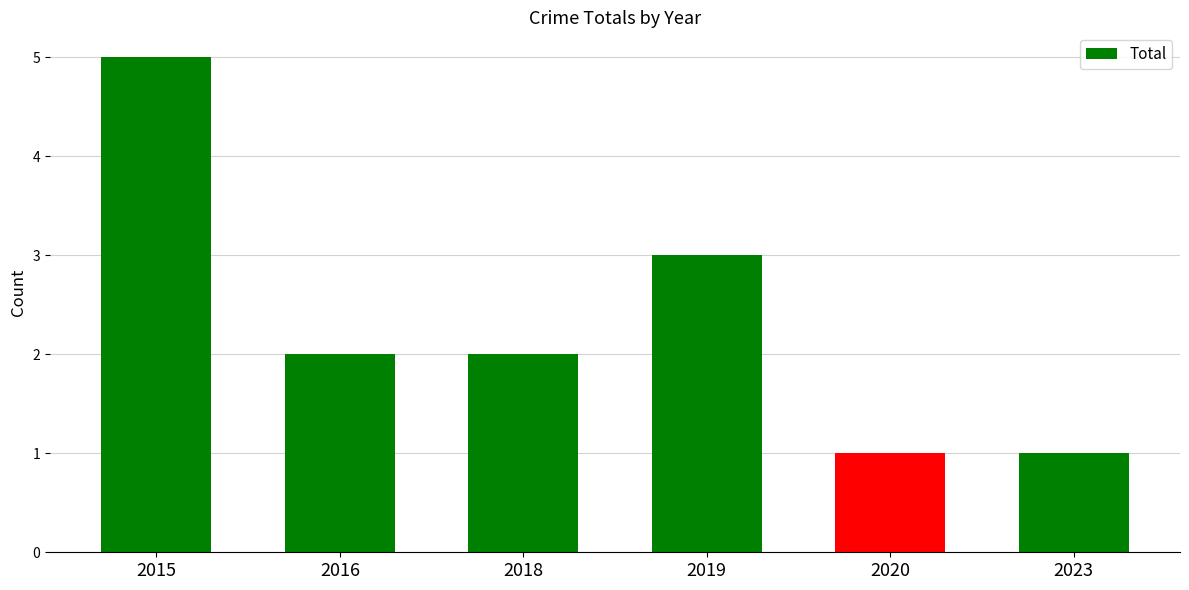

What is the value of the 4th bar from the left?

3